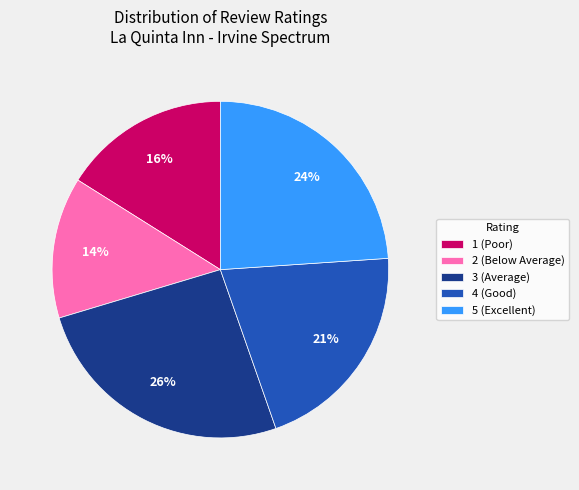

To the nearest percent, what is the difference between the largest and smallest slice percentages?

12%